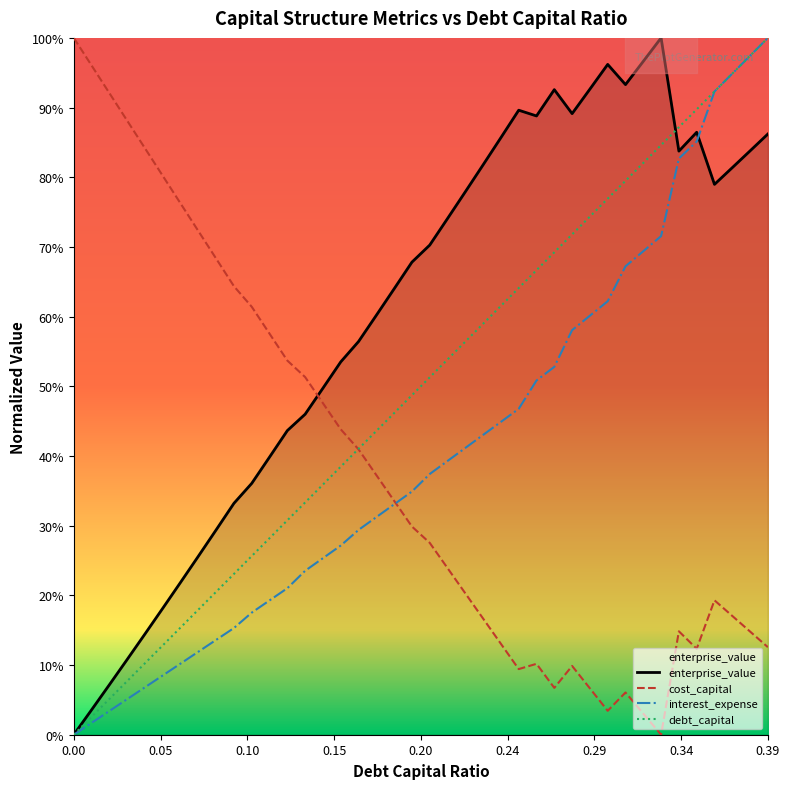

At how many categories does at least one series exceed 0?

40